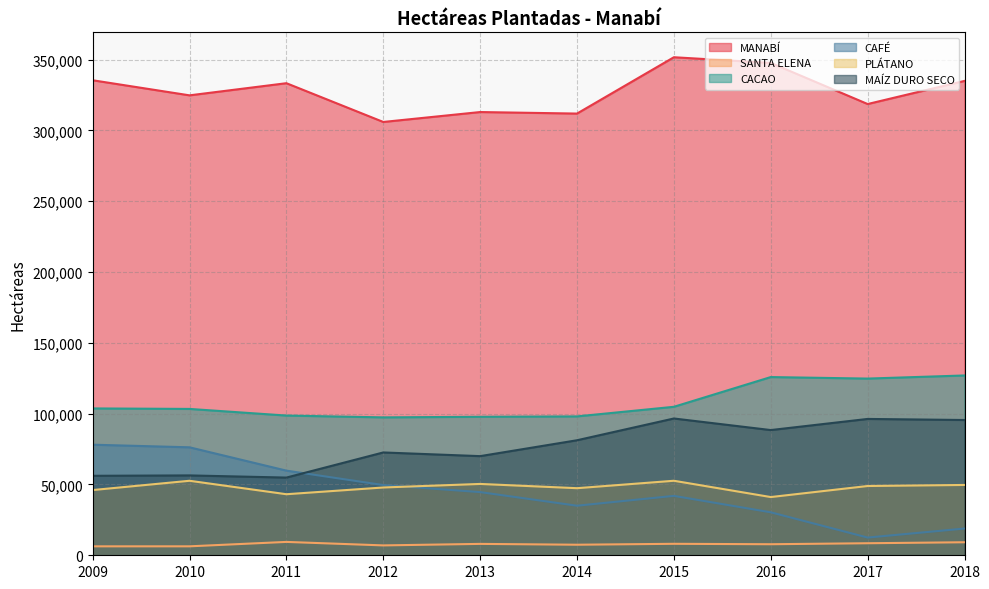

At which category does CAFÉ reach its first local peak?

2015